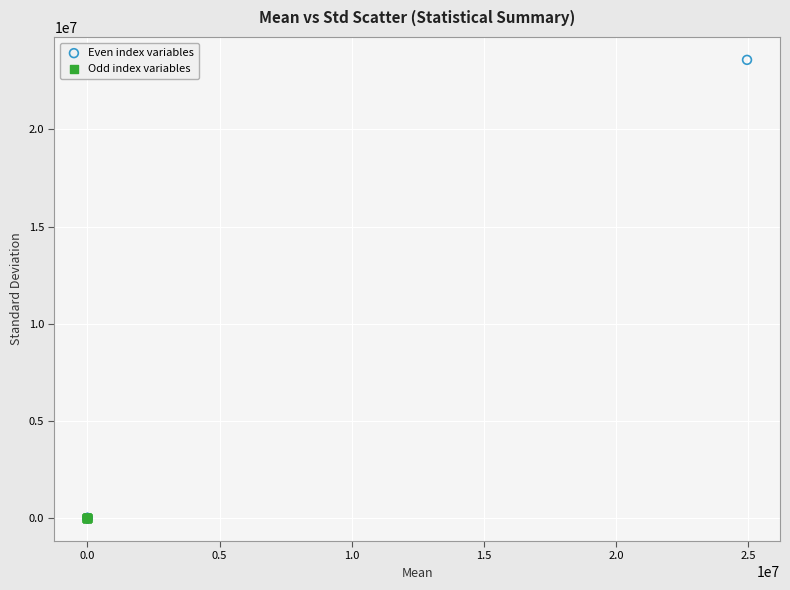

Which series has the largest Y range (max minus min)?

Even index variables